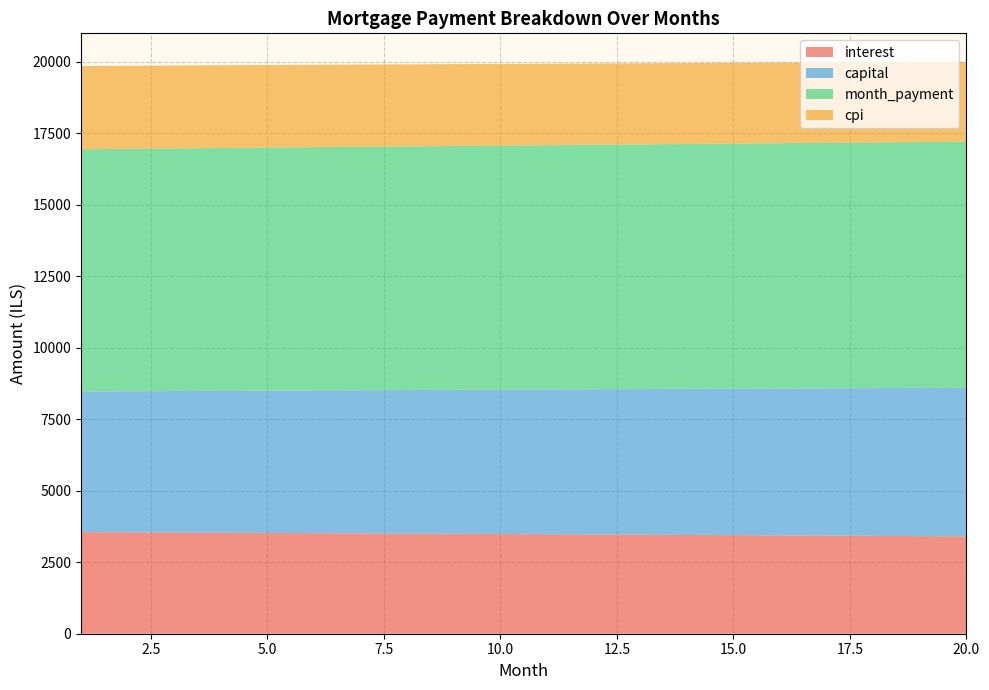

Reading right to left, list all the values displayed in this chart.

interest: 20=3404.4	19=3412.9	18=3421.3	17=3429.6	16=3437.8	15=3445.9	14=3454.0	13=3462.0	12=3469.9	11=3477.7	10=3485.5	9=3493.1	8=3500.8	7=3508.3	6=3515.8	5=3523.2	4=3530.5	3=3537.7	2=3544.9	1=3552.0
capital: 20=5196.0	19=5180.9	18=5165.8	17=5150.8	16=5135.8	15=5120.9	14=5106.0	13=5091.1	12=5076.3	11=5061.5	10=5046.8	9=5032.1	8=5017.5	7=5002.9	6=4988.4	5=4973.9	4=4959.4	3=4945.0	2=4930.6	1=4916.3
month_payment: 20=8600.4	19=8593.8	18=8587.1	17=8580.3	16=8573.6	15=8566.8	14=8559.9	13=8553.1	12=8546.2	11=8539.2	10=8532.3	9=8525.3	8=8518.3	7=8511.2	6=8504.1	5=8497.0	4=8489.9	3=8482.7	2=8475.5	1=8468.3
cpi: 20=2788.5	19=2795.5	18=2802.4	17=2809.3	16=2816.1	15=2822.9	14=2829.6	13=2836.2	12=2842.7	11=2849.2	10=2855.7	9=2862.0	8=2868.3	7=2874.6	6=2880.8	5=2886.9	4=2893.0	3=2899.0	2=2904.9	1=2910.8